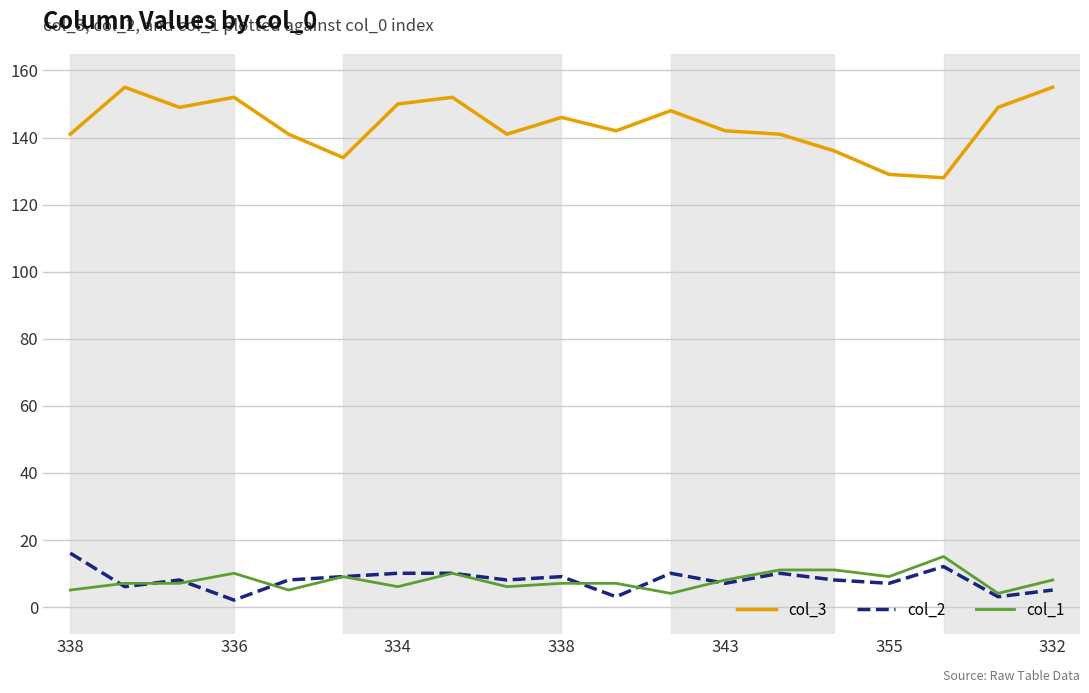

Which series has the largest total across all categories?

col_3